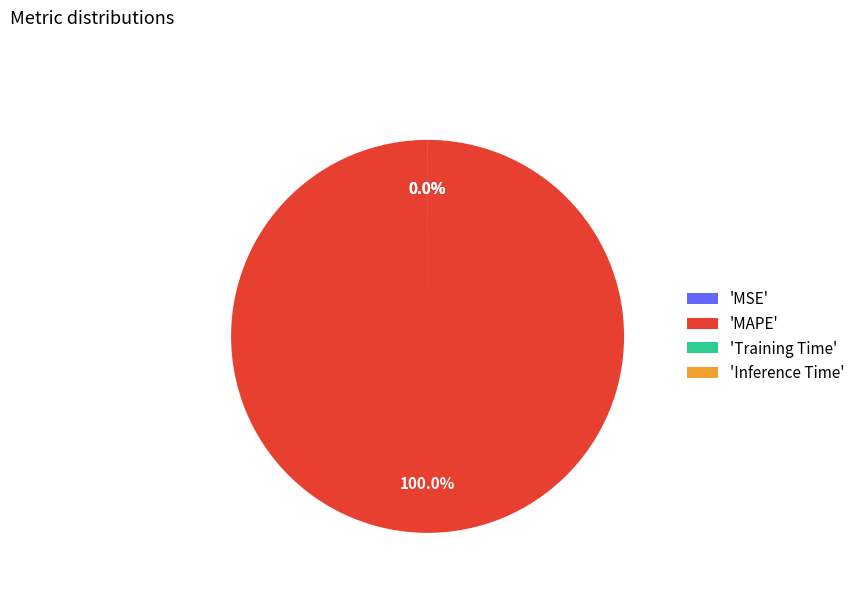

Is Inference Time the majority of the pie?

No